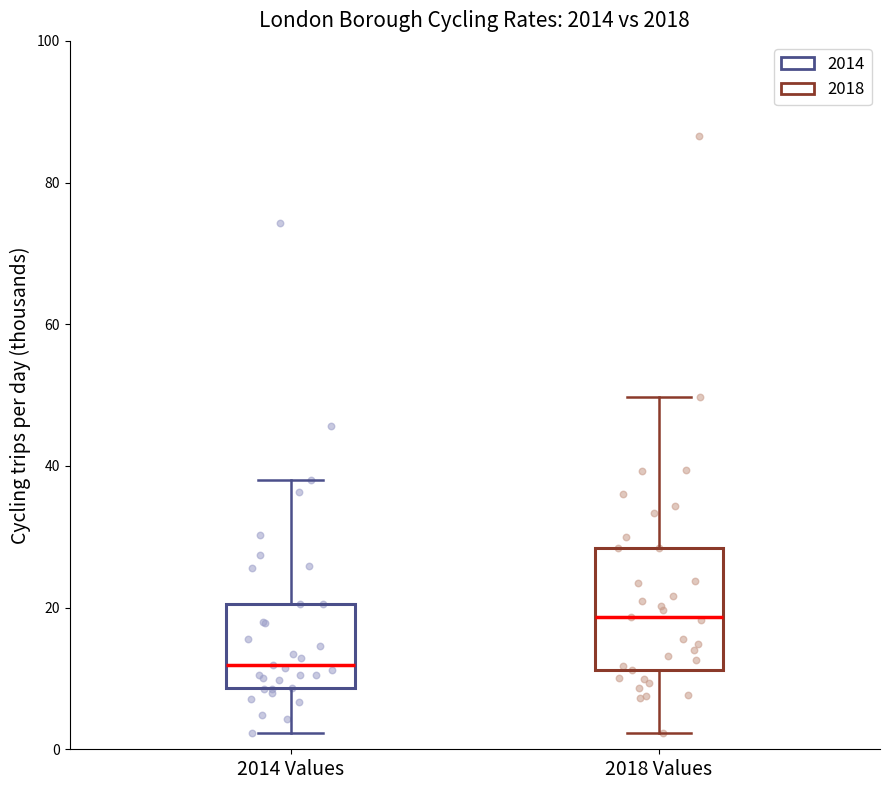

Reading left to right, read every box against the y-axis: the position of its median line, the range the box covers, and the ends of its whiskers. The values are not printed on the chart, so give them approximately, as read against the axis.

2014 Values: median 12, box 8 to 20, whiskers 2 to 38
2018 Values: median 18, box 12 to 28, whiskers 2 to 50